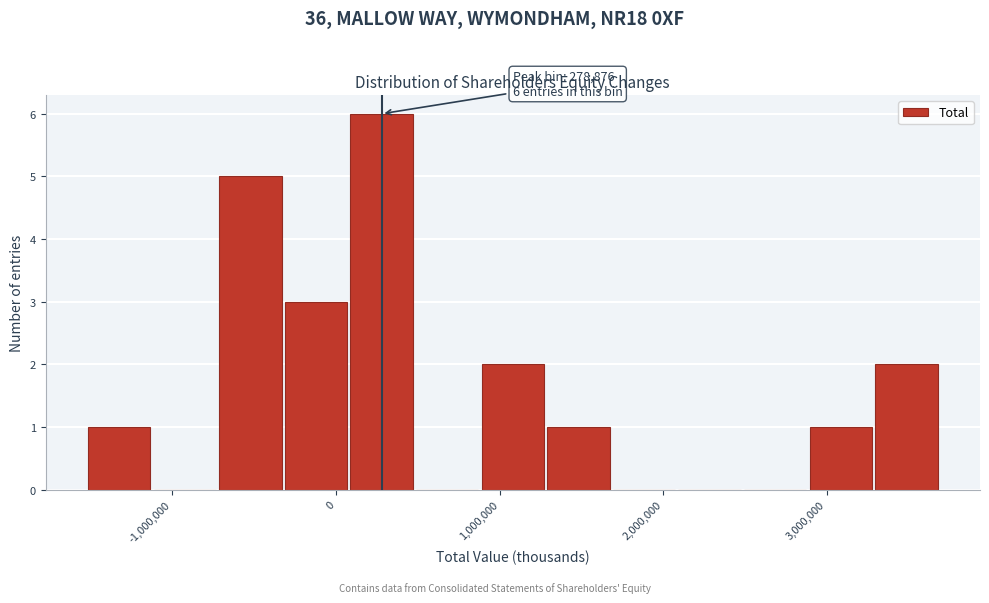

Over which range of the x-axis is the bar tallest?

100000 to 500000